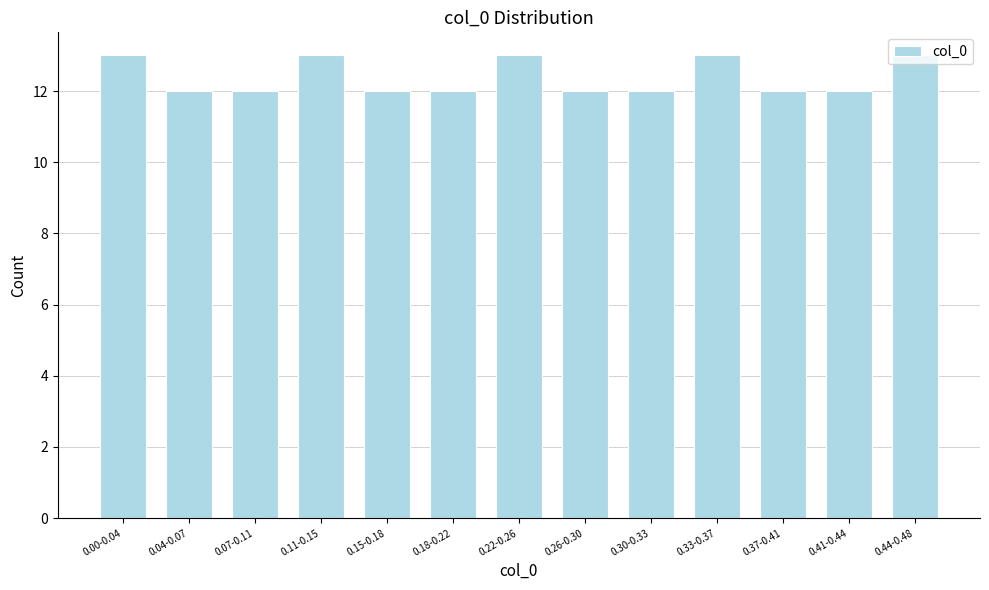

What is the value of the 8th bar from the left?

12